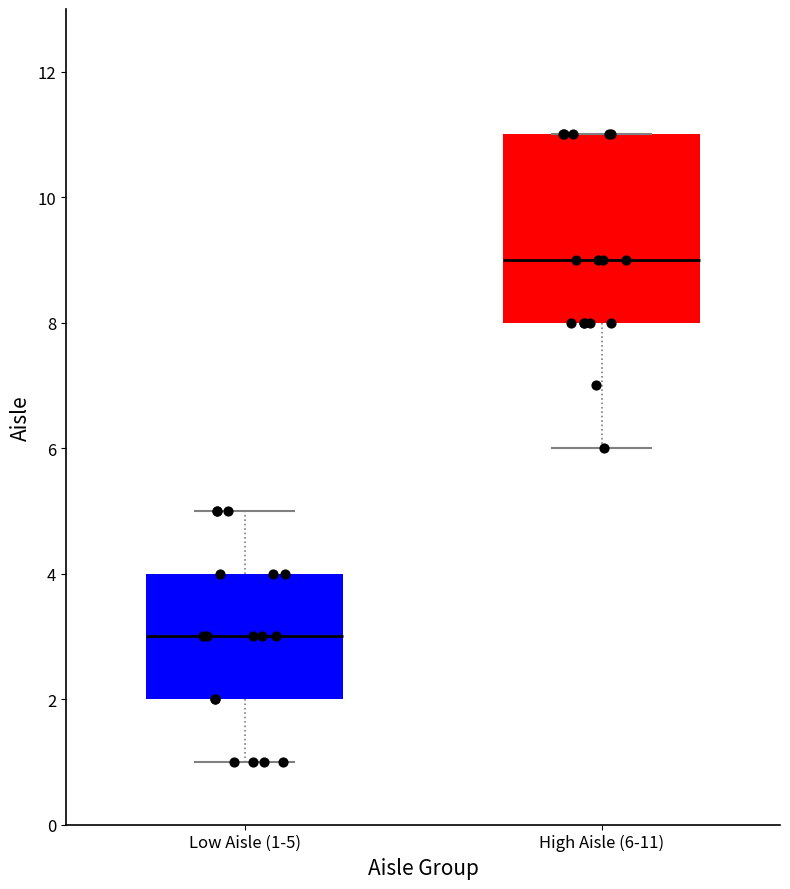

Reading left to right, read every box against the y-axis: the position of its median line, the range the box covers, and the ends of its whiskers. The values are not printed on the chart, so give them approximately, as read against the axis.

Low Aisle (1-5): median 3, box 2 to 4, whiskers 1 to 5
High Aisle (6-11): median 9, box 8 to 11, whiskers 6 to 11